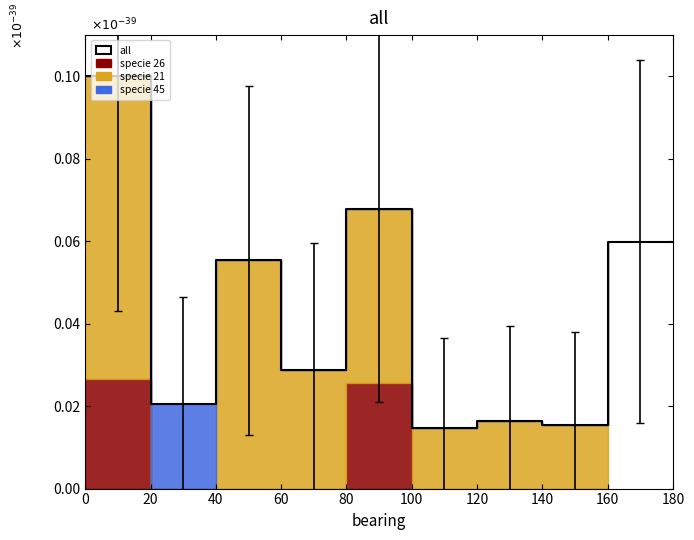

Reading left to right, list all the values displayed in this chart.

0.1	0.0	0.1	0.0	0.1	0.0	0.0	0.0	0.1	0.1